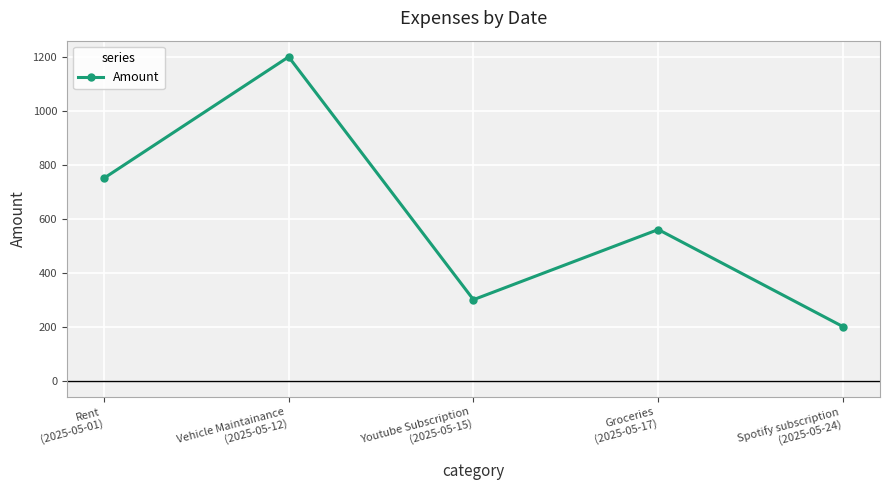

True or false: the data has more than 2 interior local peaks.

False